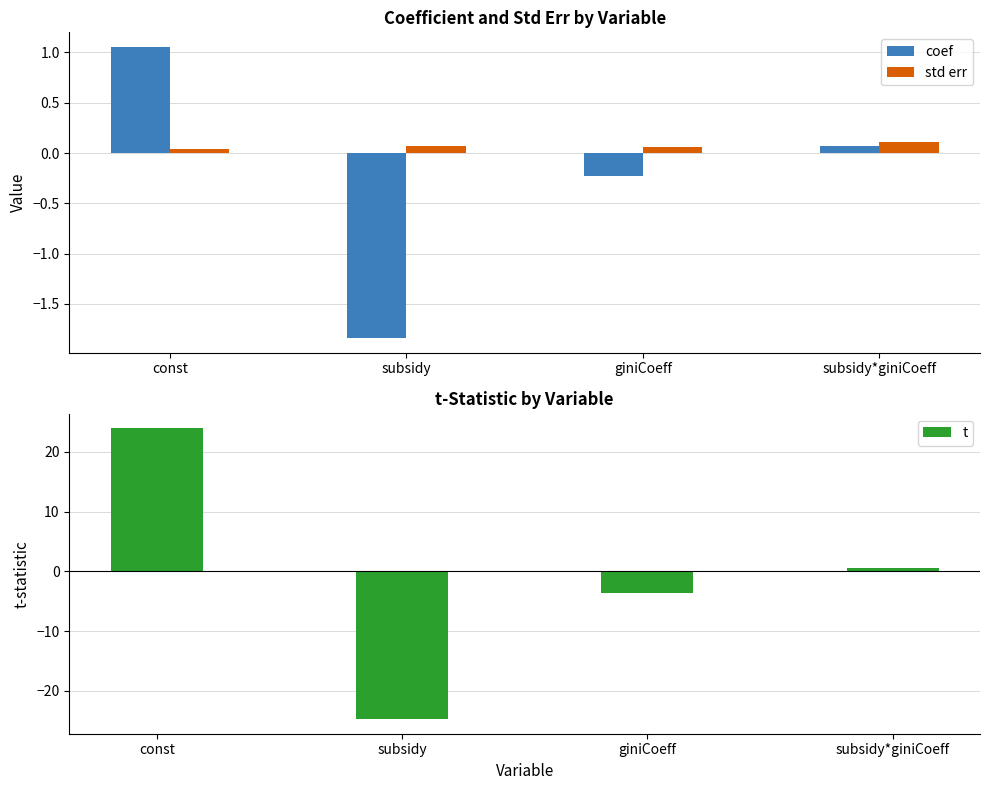

What is the approximate value of t at giniCoeff?

-3.7